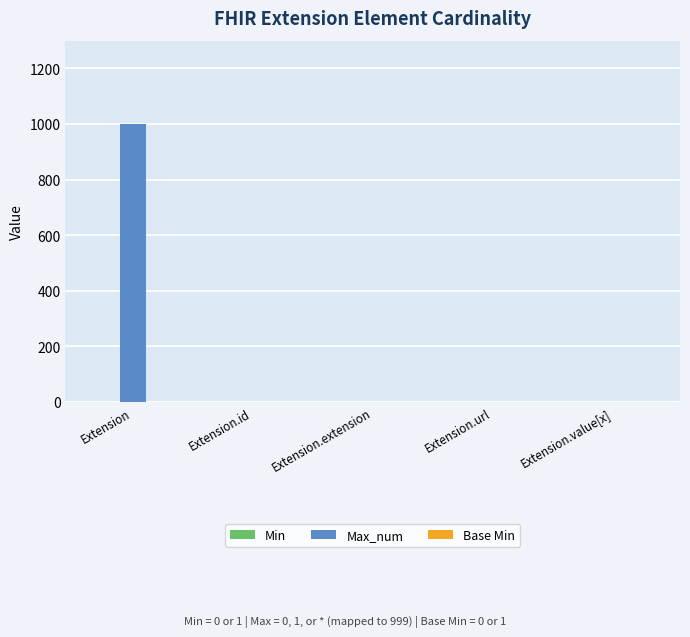

At which category is the sum across all series the highest?

Extension